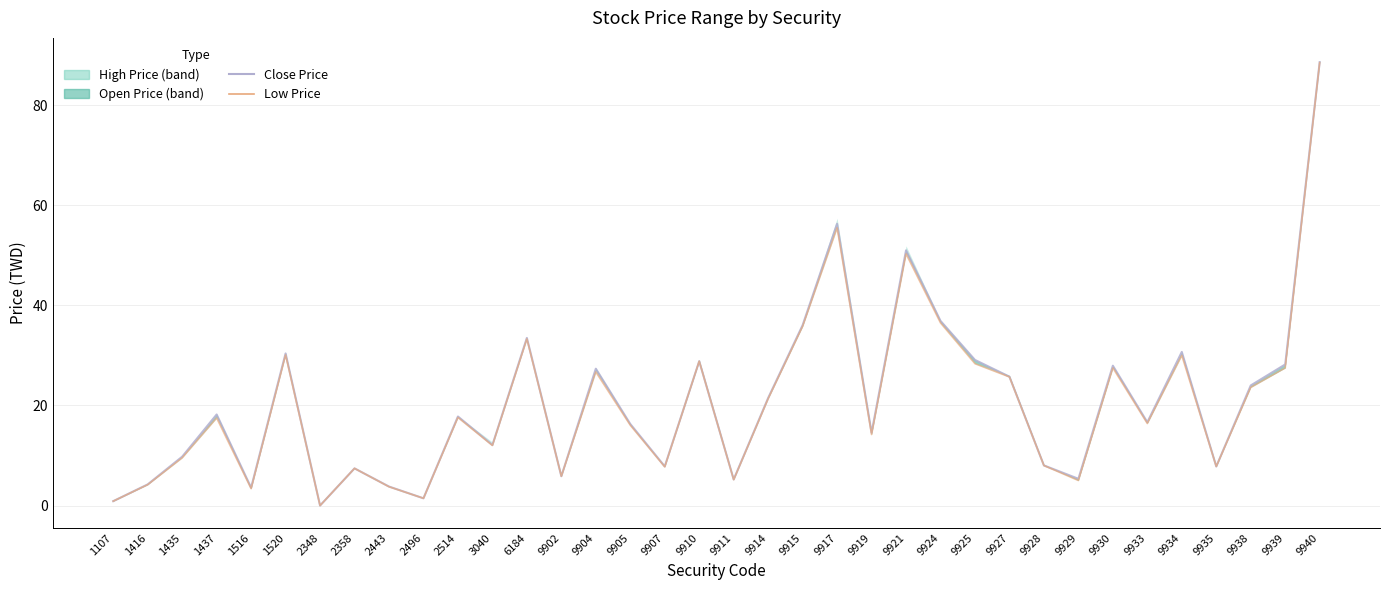

Reading right to left, what are all the values shown in this chart?

Close Price: 9940=88.6	9939=28.2	9938=24.0	9935=7.8	9934=30.7	9933=16.6	9930=27.9	9929=5.3	9928=8.0	9927=25.8	9925=29.1	9924=36.9	9921=51.0	9919=14.6	9917=56.3	9915=36.0	9914=21.5	9911=5.2	9910=28.9	9907=7.8	9905=16.3	9904=27.4	9902=5.9	6184=33.5	3040=12.1	2514=17.8	2496=1.4	2443=3.8	2358=7.4	2348=0.0	1520=30.4	1516=3.6	1437=18.2	1435=9.8	1416=4.2	1107=0.9
Low Price: 9940=88.5	9939=27.5	9938=23.6	9935=7.8	9934=30.0	9933=16.4	9930=27.5	9929=5.0	9928=8.0	9927=25.7	9925=28.4	9924=36.5	9921=50.3	9919=14.2	9917=55.5	9915=35.8	9914=21.4	9911=5.2	9910=28.9	9907=7.7	9905=16.1	9904=26.7	9902=5.9	6184=33.3	3040=12.0	2514=17.6	2496=1.4	2443=3.8	2358=7.4	2348=0.0	1520=30.1	1516=3.4	1437=17.5	1435=9.5	1416=4.2	1107=0.9